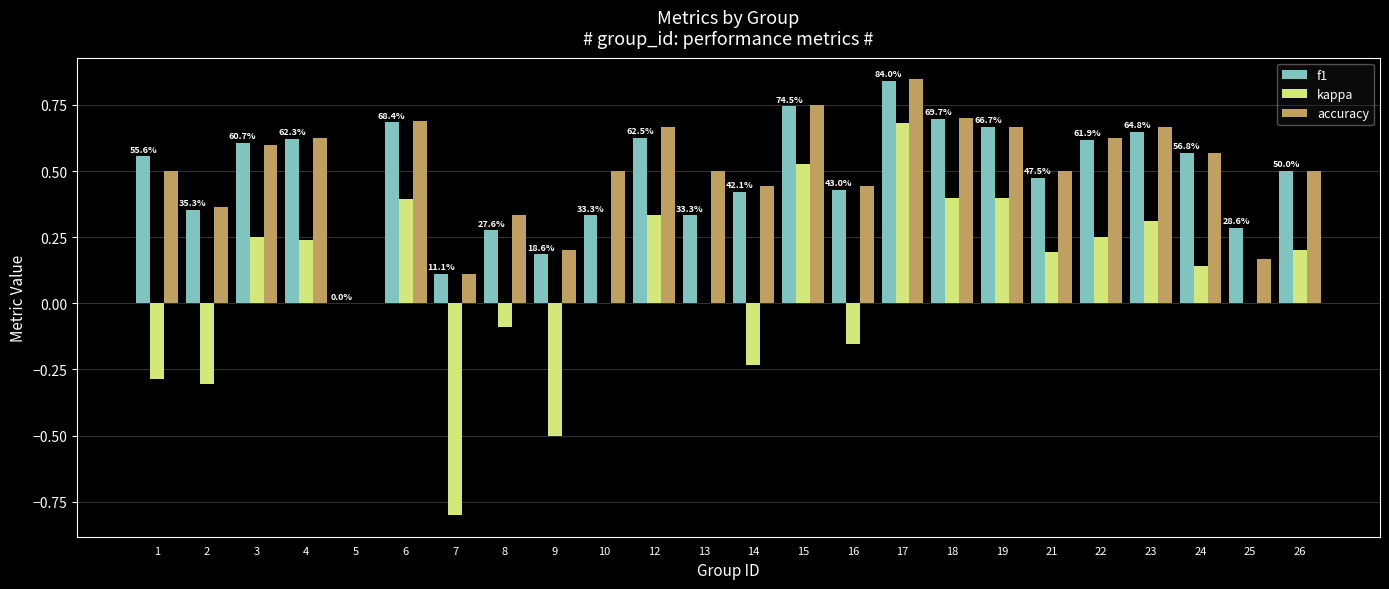

At which category is the sum across all series the highest?

17